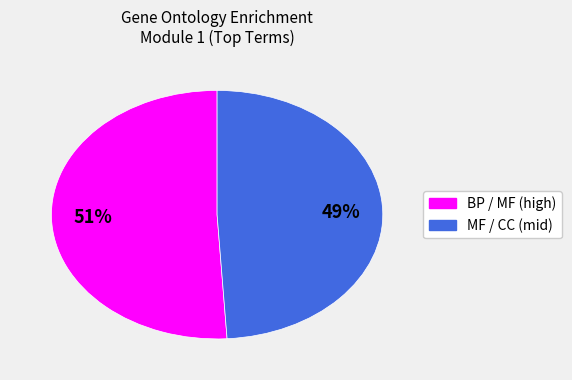

To the nearest percent, what is the difference between the largest and smallest slice percentages?

2%